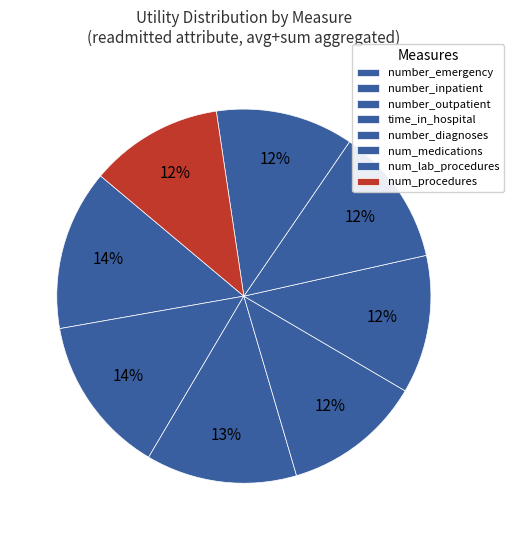

Count the number of slices in the pie.

8